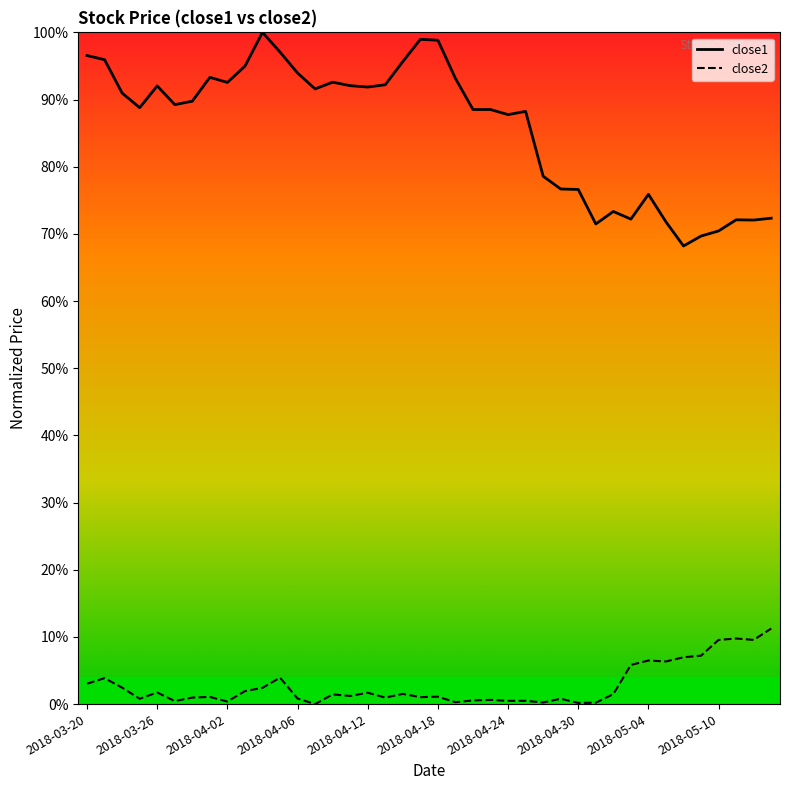

True or false: close1 and close2 intersect in this chart.

False